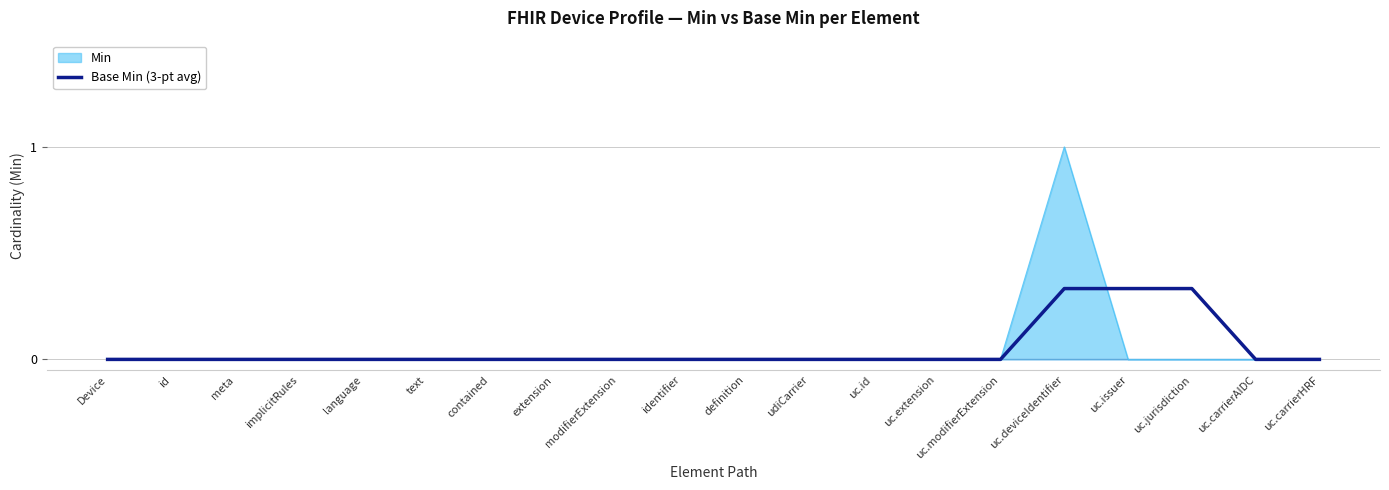

List the labels in order of value, largest first.

uc.deviceIdentifier, uc.issuer, uc.jurisdiction, Device, id, meta, implicitRules, language, text, contained, extension, modifierExtension, identifier, definition, udiCarrier, uc.id, uc.extension, uc.modifierExtension, uc.carrierAIDC, uc.carrierHRF